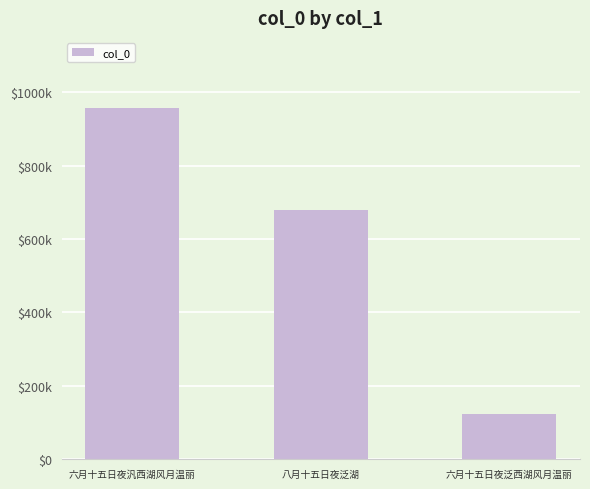

Reading right to left, extract all data points from this chart.

六月十五日夜泛西湖风月温丽=122196	八月十五日夜泛湖=678437	六月十五日夜汎西湖风月温丽=956862